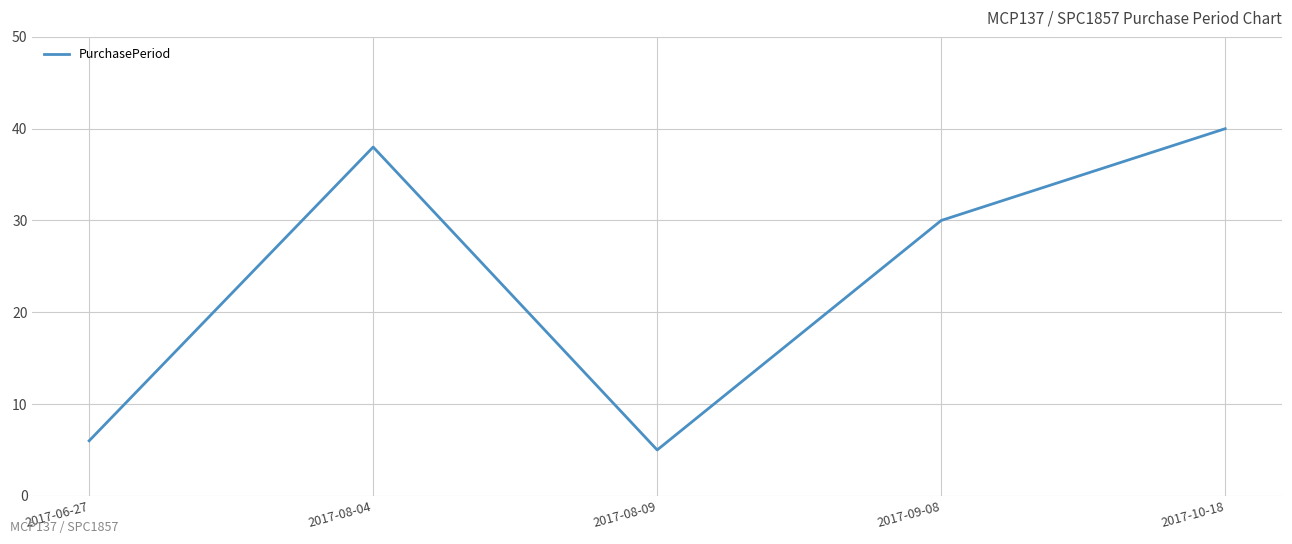

True or false: the data has more than 1 interior local peaks.

False